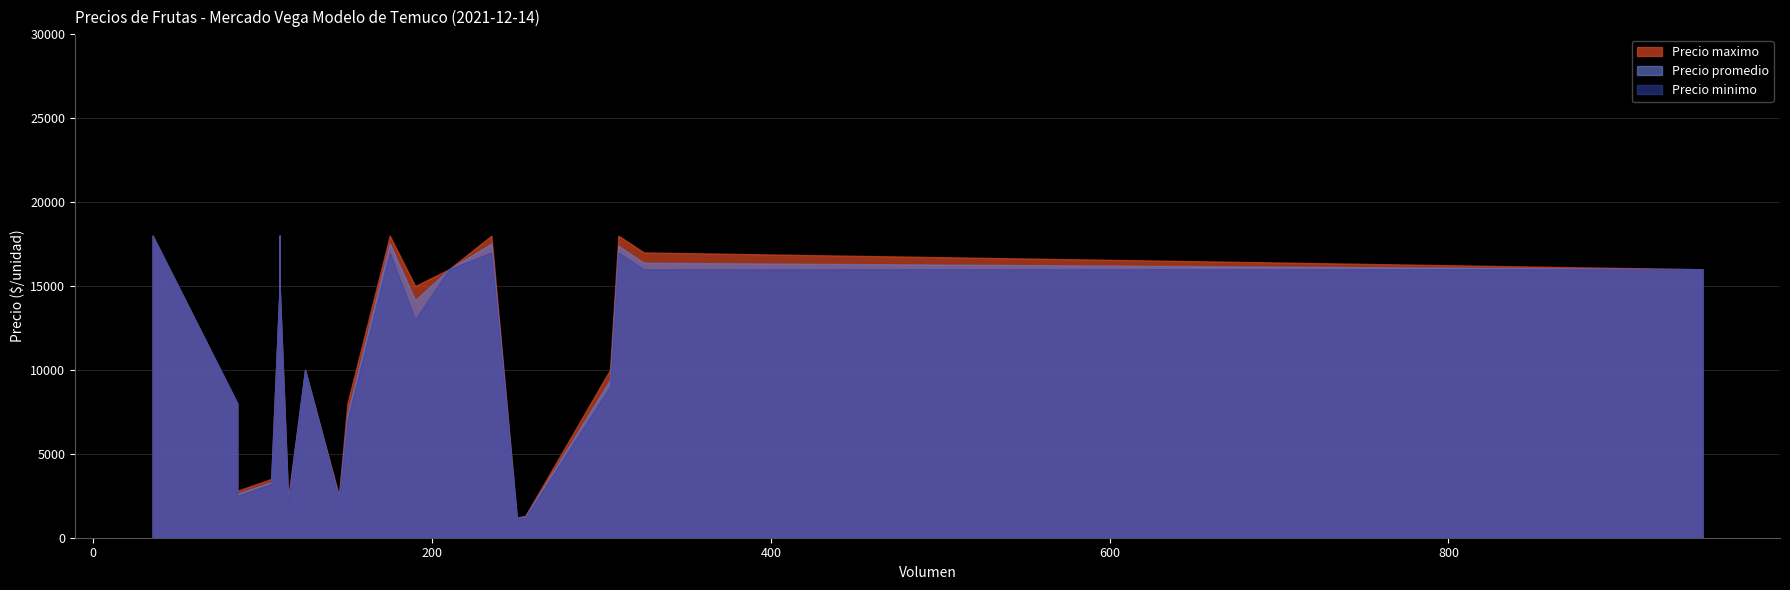

What is the spread (max minus min) of values at 105?

300